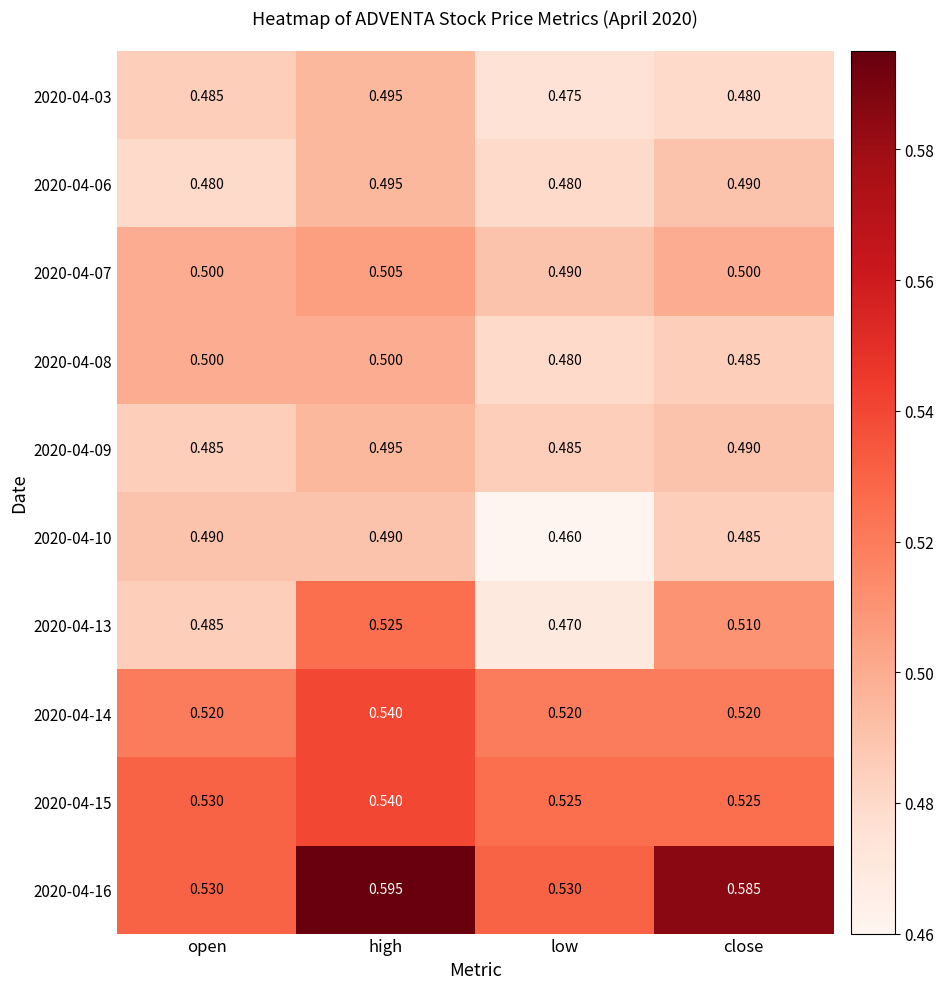

At which category is the sum across all series the highest?

high